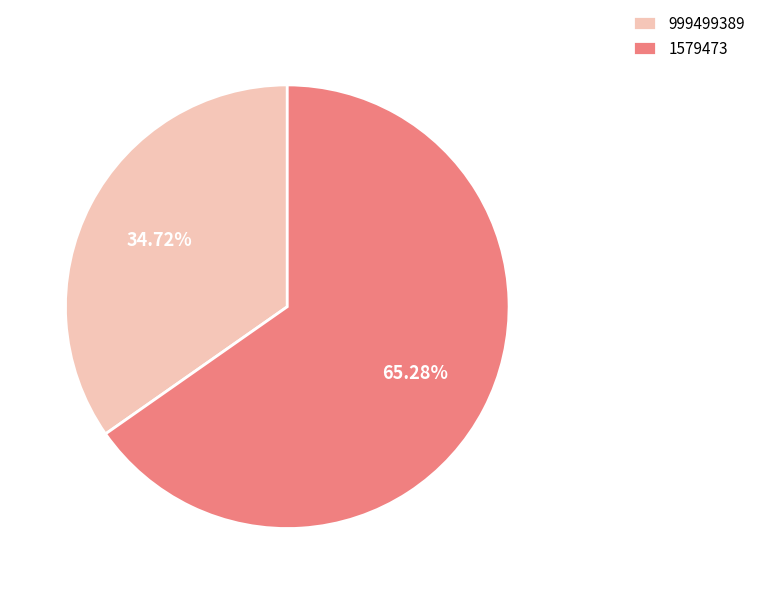

What is the largest slice in the pie chart?

1579473